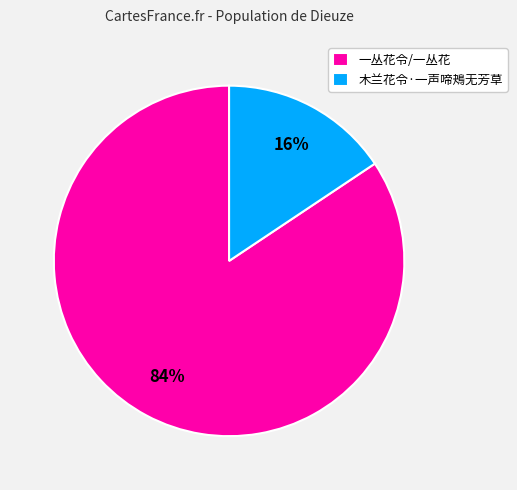

Is 一丛花令/一丛花 the majority of the pie?

Yes